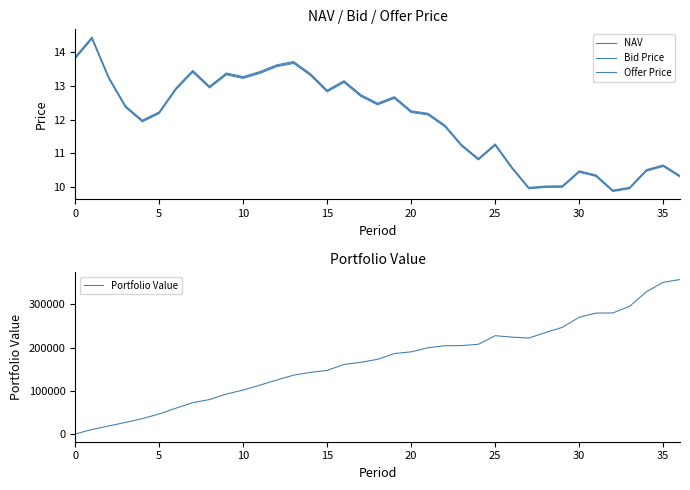

Which category has the highest value across all series?

36